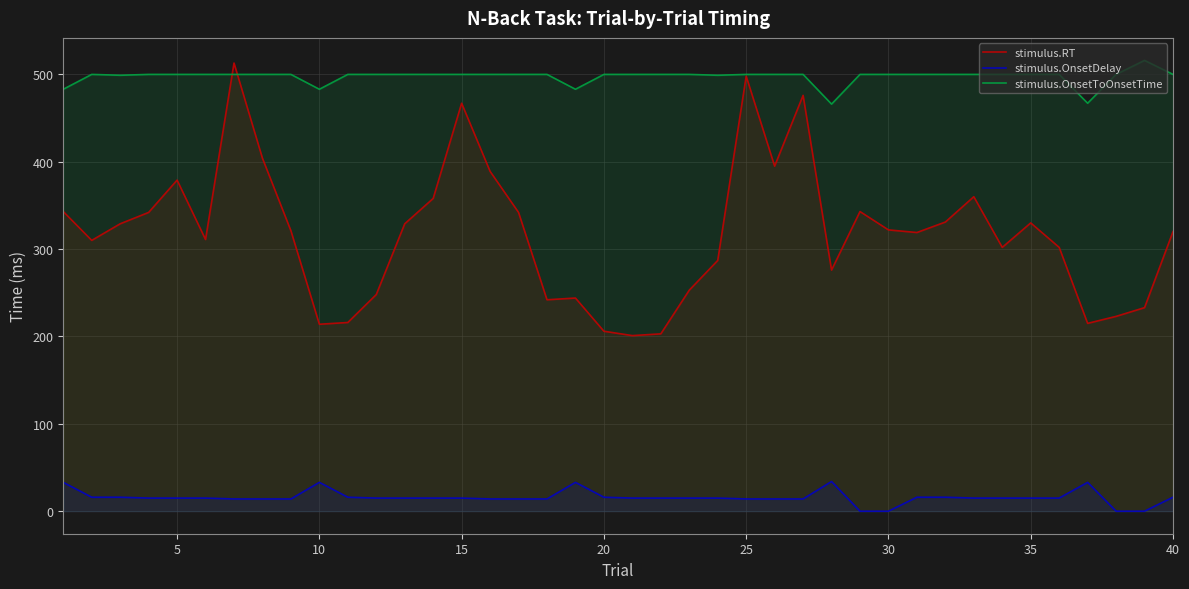

List the series in order of their peak value, lowest first.

stimulus.OnsetDelay, stimulus.RT, stimulus.OnsetToOnsetTime